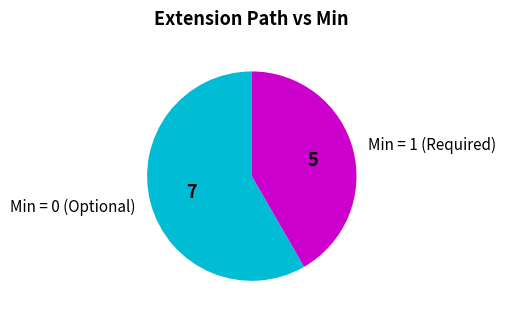

Which slice is the smallest?

Min = 1 (Required)